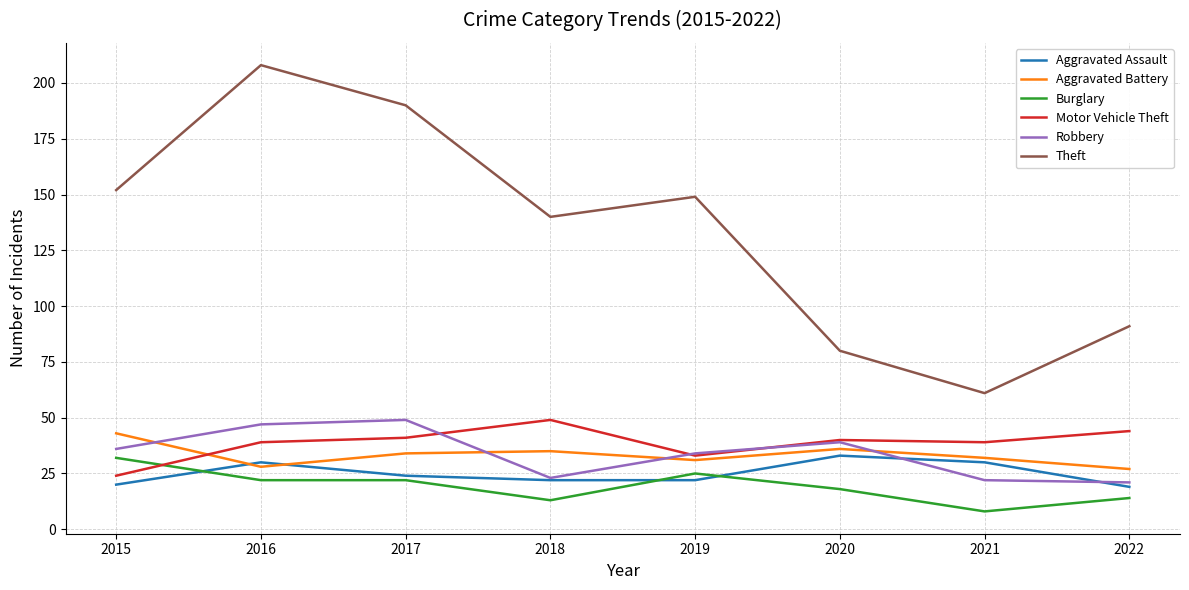

At which category is the sum across all series the highest?

2016